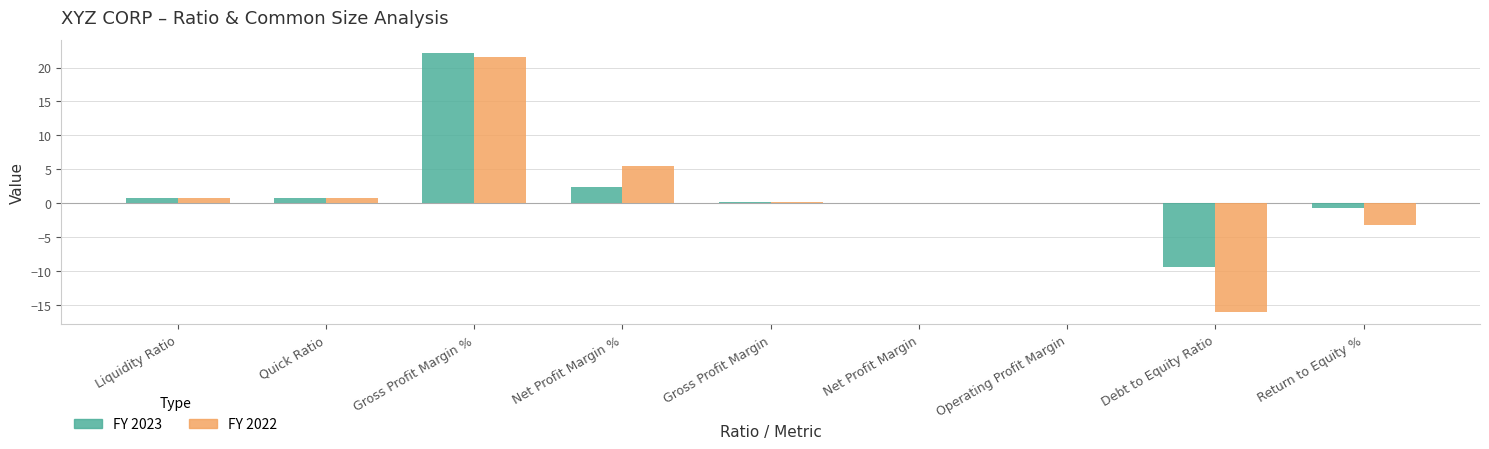

Is the value of FY 2022 at Quick Ratio greater than the value of FY 2023 at Return to Equity %?

Yes